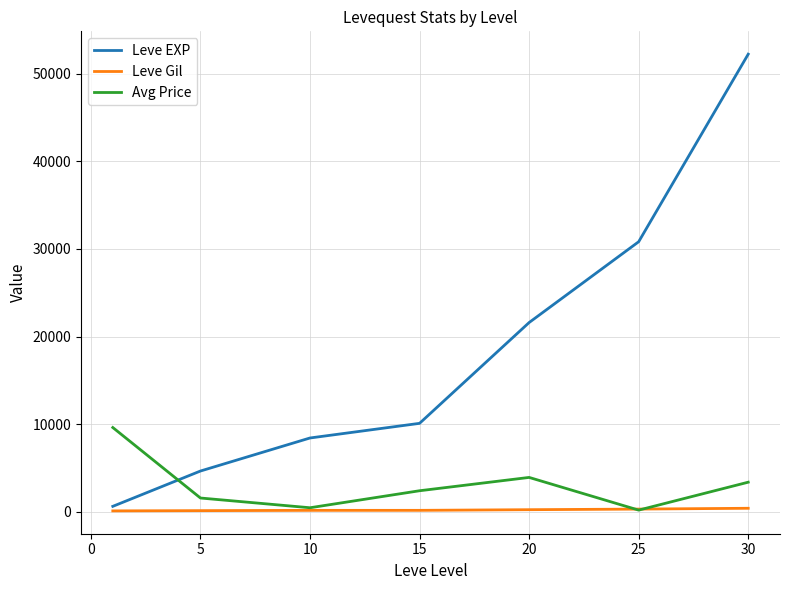

What is the difference between the maximum and minimum values in the Avg Price series?

9423